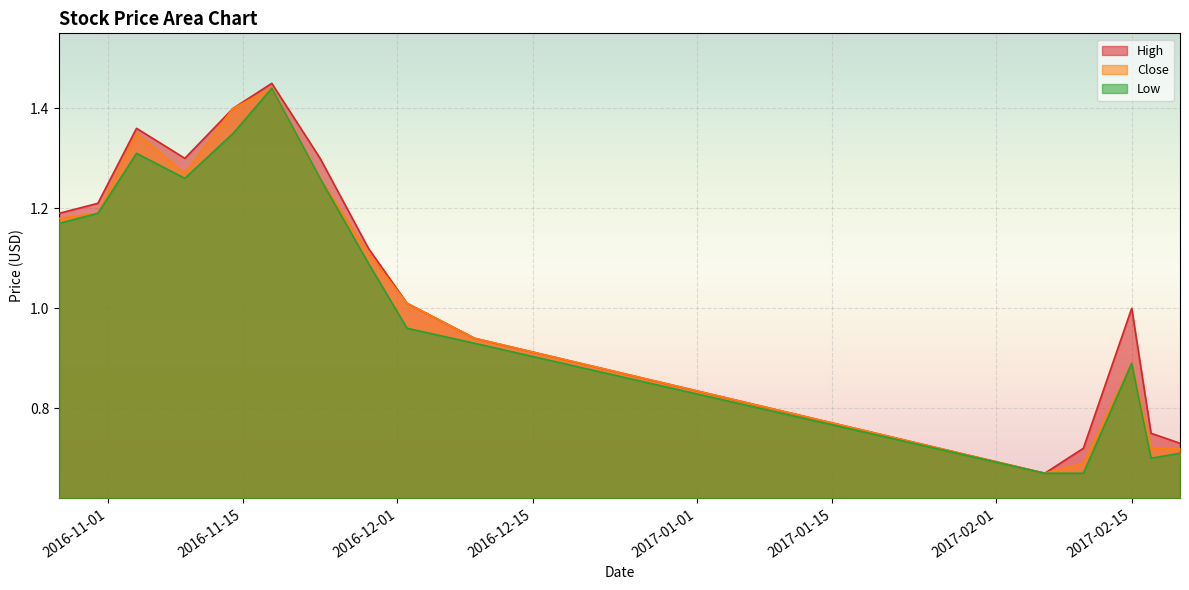

In Close, how many points are lower than both neighbors (excluding endpoints)?

2